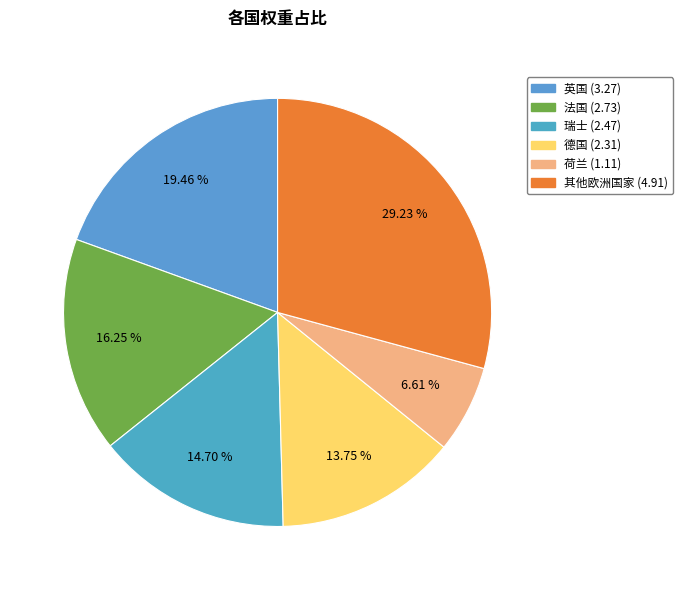

How many slices are in this pie chart?

6